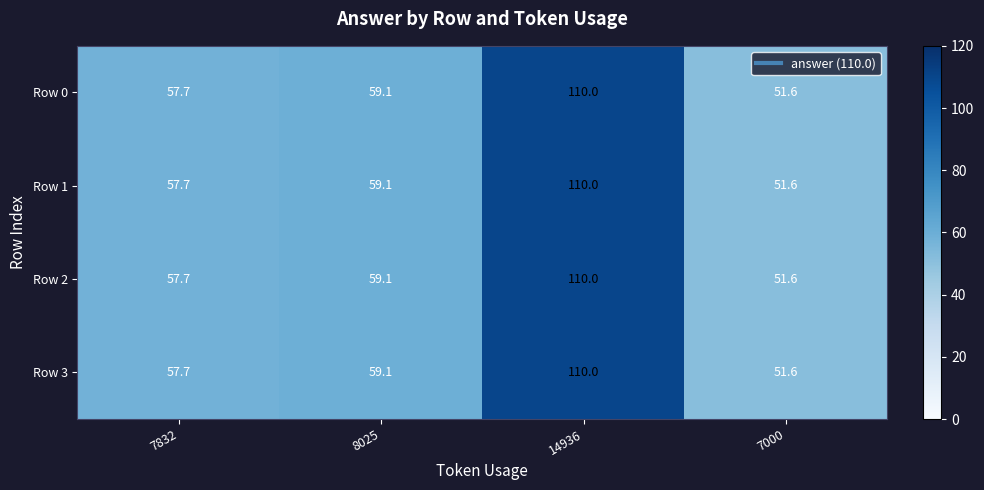

Reading left to right, list all the values displayed in this chart.

Row 0: 57.7	59.1	110.0	51.6
Row 1: 57.7	59.1	110.0	51.6
Row 2: 57.7	59.1	110.0	51.6
Row 3: 57.7	59.1	110.0	51.6